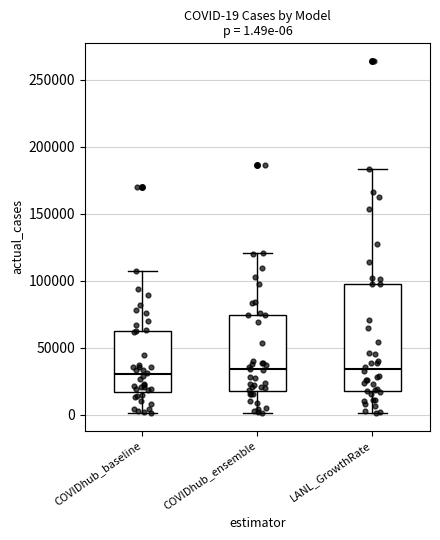

Which box is the tallest, from its lower edge to its upper edge?

LANL_GrowthRate